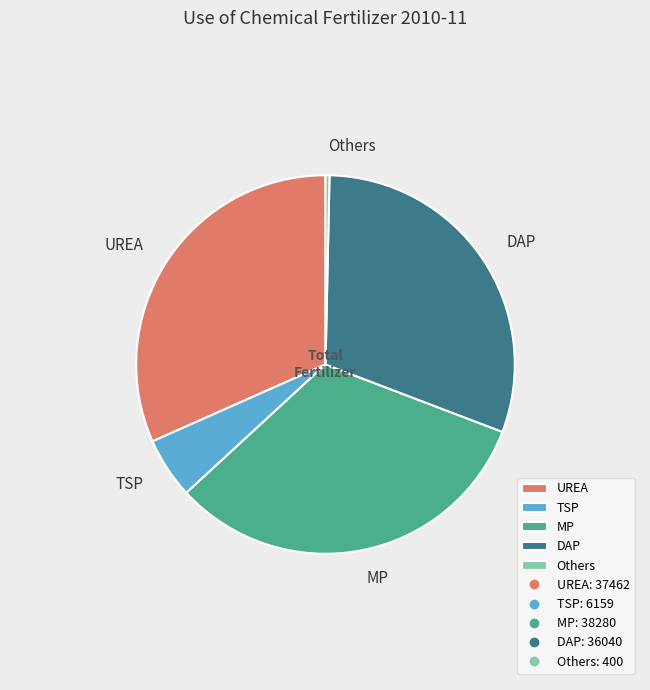

Is it true that DAP is 30% of the pie?

True